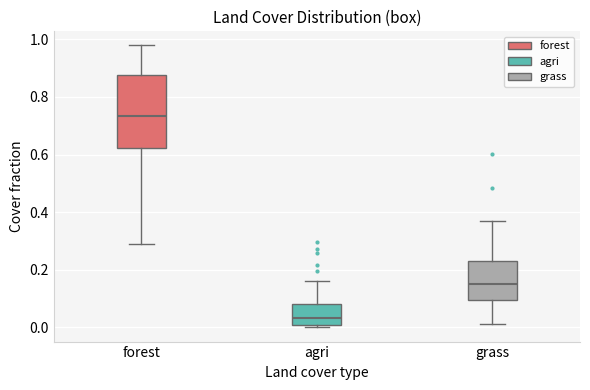

Where is the lower edge of the box for grass on the y-axis? The values are not printed on the chart, so give them approximately, as read against the axis.

0.10